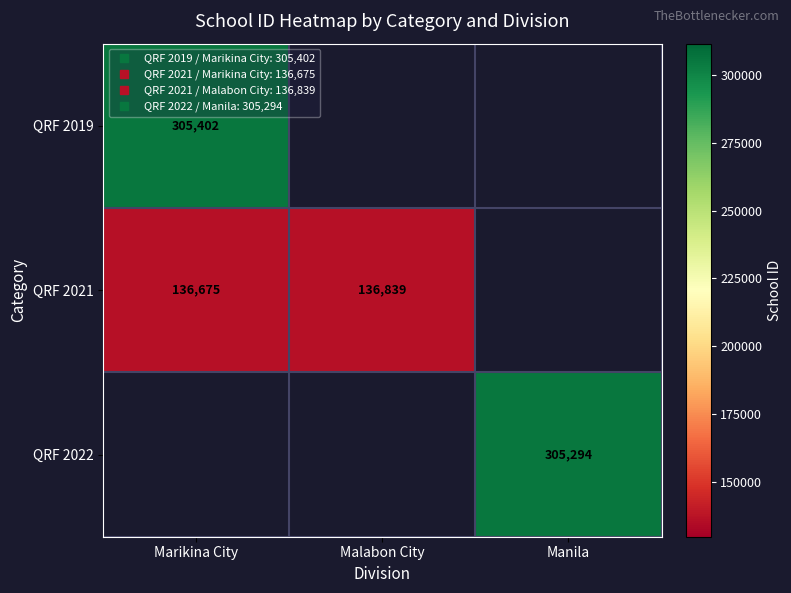

Is the value of QRF 2022 at Malabon City greater than the value of QRF 2019 at Marikina City?

No